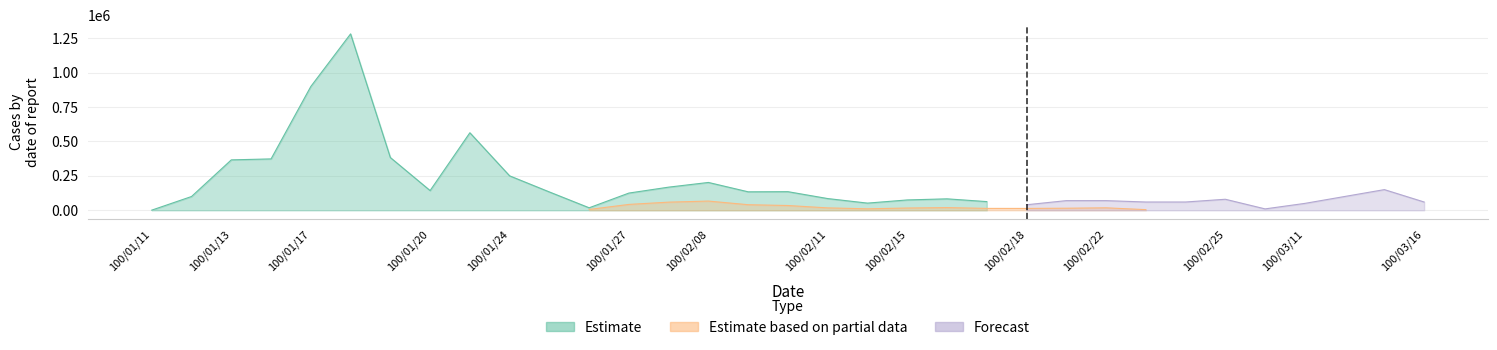

True or false: Forecast and Estimate cross at least once.

False